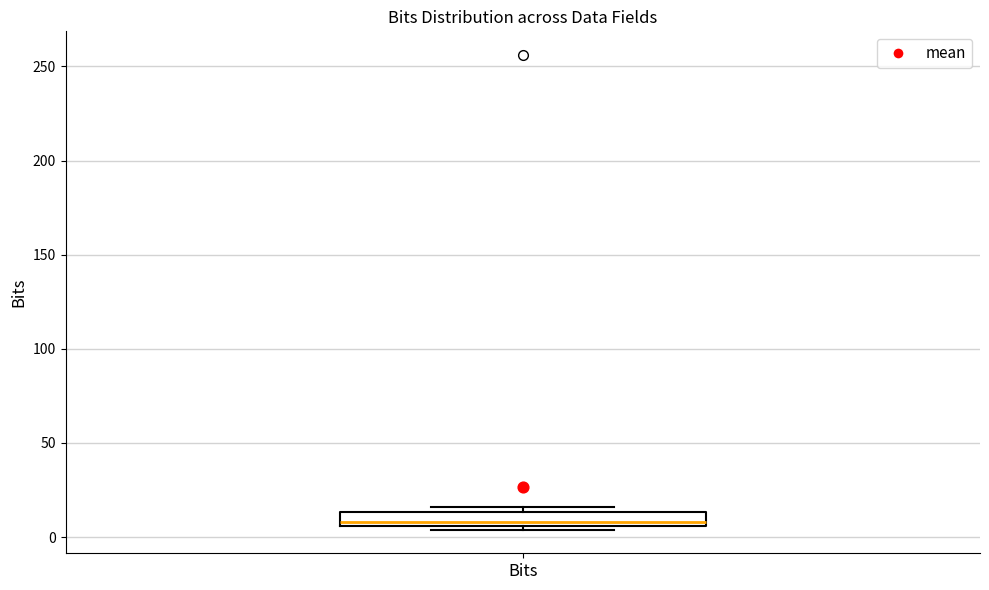

Transcribe this box plot: give where the median line is, the range the box spans, and where the two whiskers end, as read against the y-axis. The values are not printed on the chart, so give them approximately, as read against the axis.

median 10, box 5 to 15, whiskers 5 (just below the box's lower edge) to 15 (just above the box's upper edge)